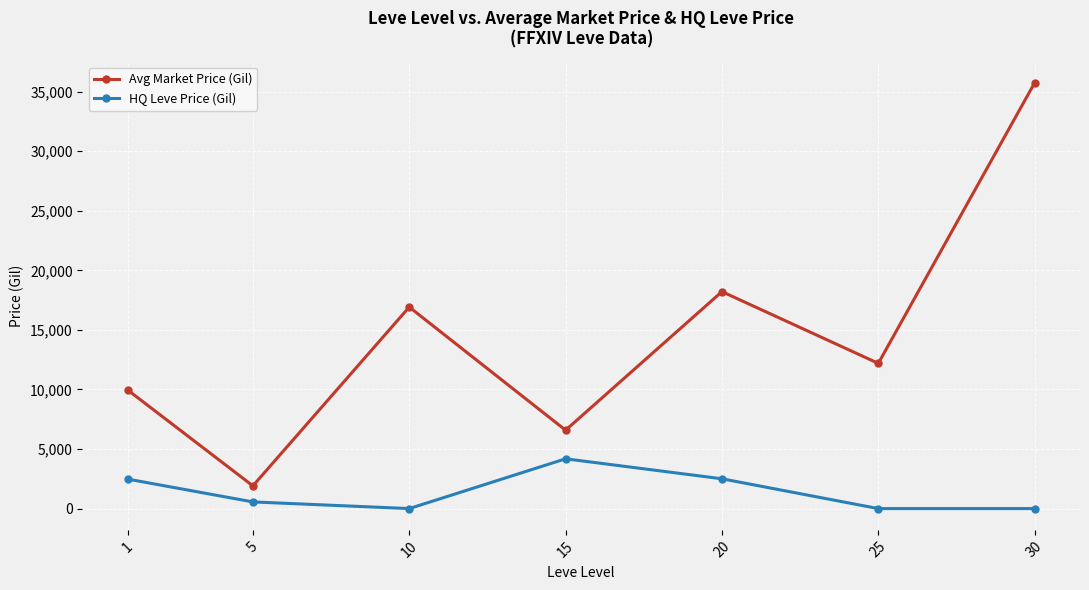

The value of HQ Leve Price (Gil) at 25 is -2875.3. True or false?

False